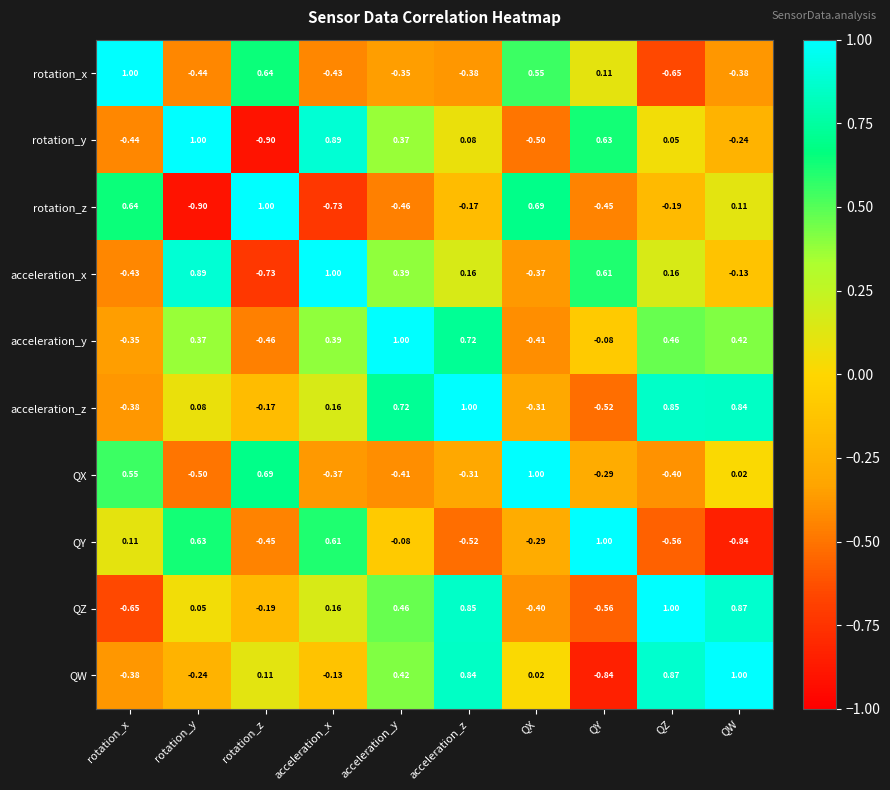

How many series are shown in this chart?

10